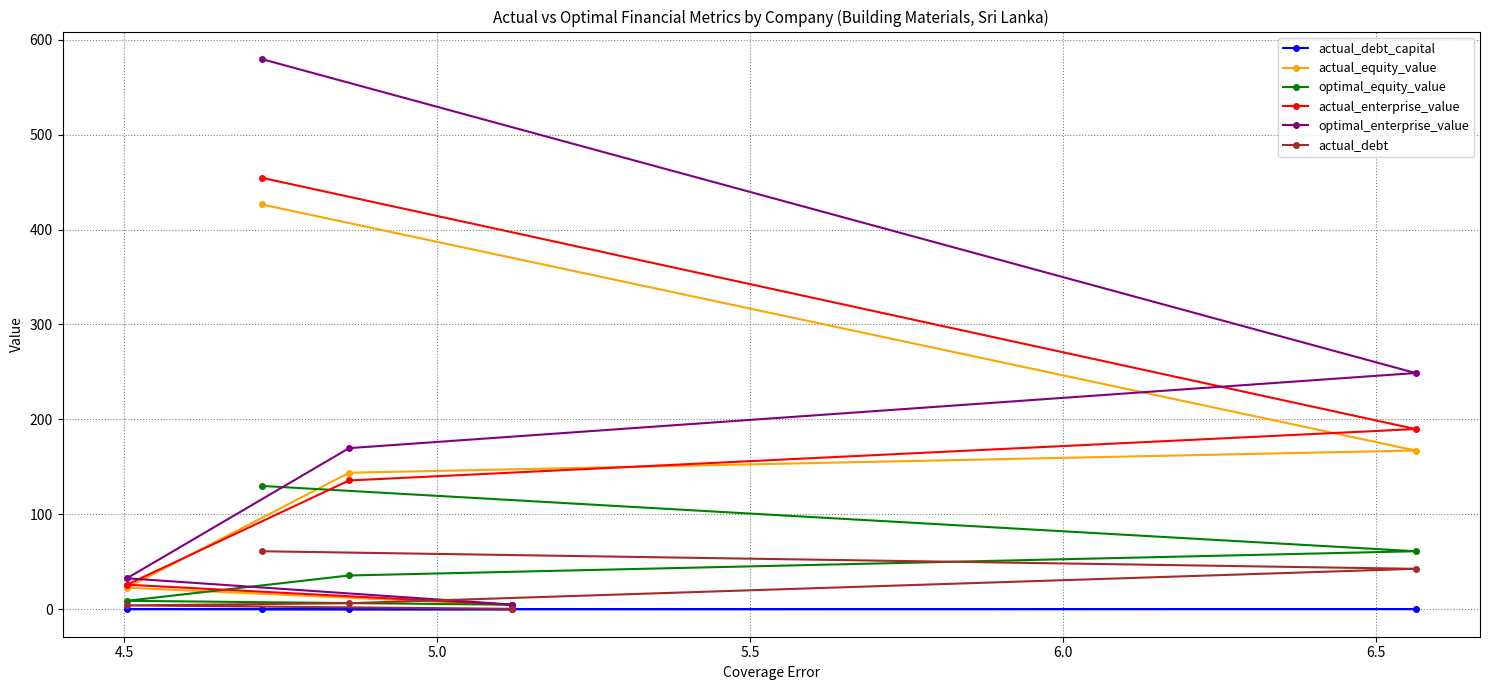

Which series has the largest range (max minus min)?

optimal_enterprise_value